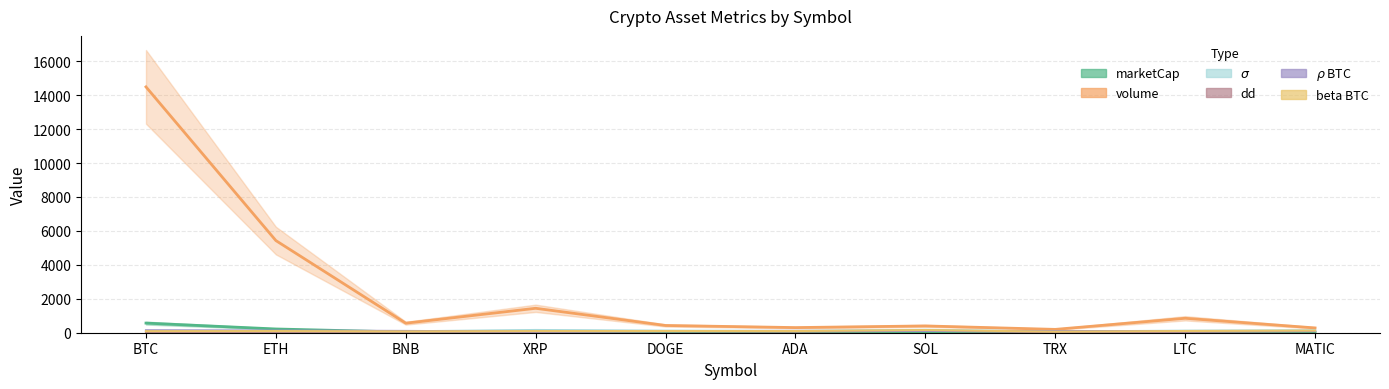

What is the value of the rho_BTC point at the 3rd from the left?

104.4